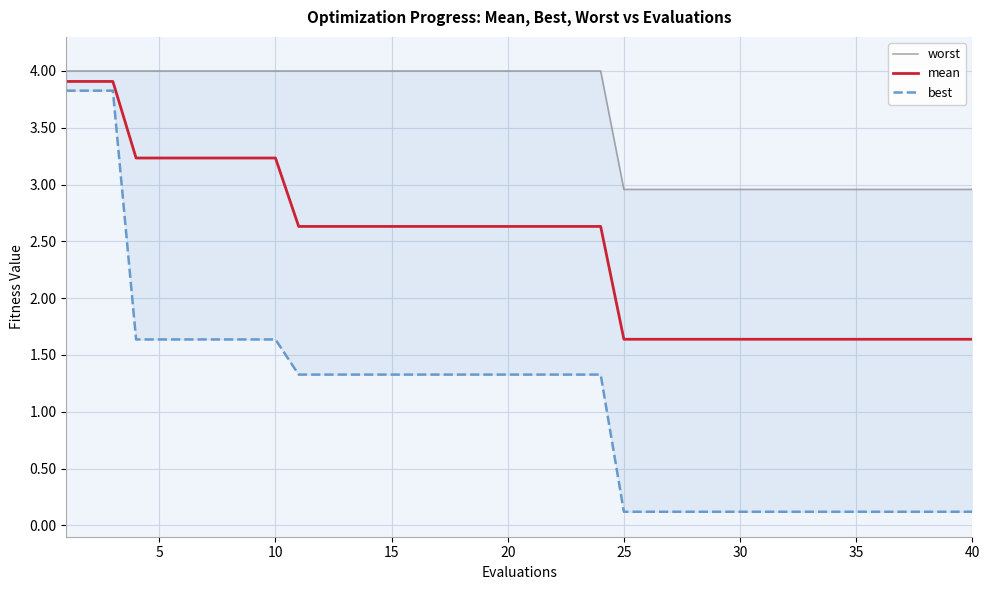

What is the highest value of the mean series?

3.9